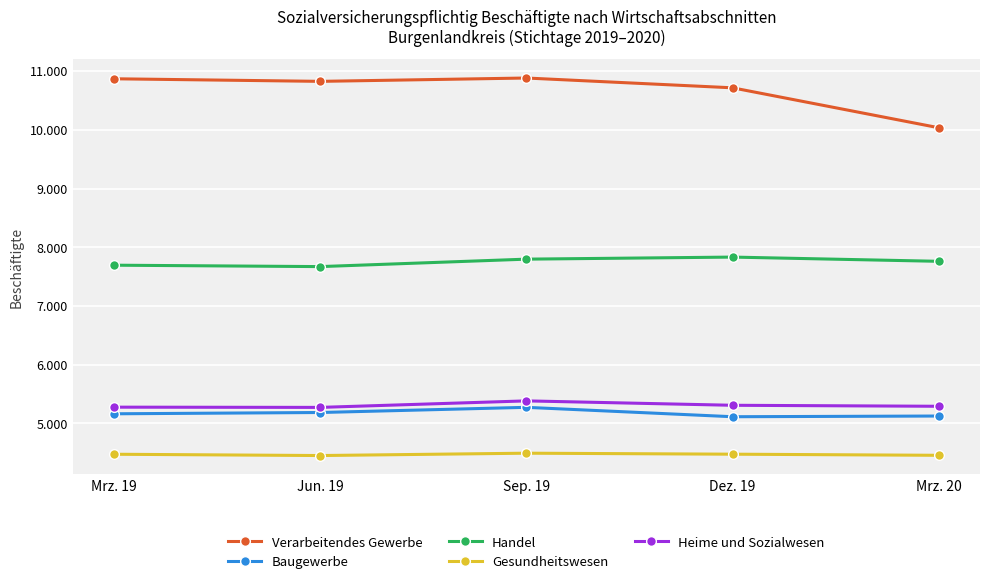

True or false: Handel and Verarbeitendes Gewerbe intersect in this chart.

False